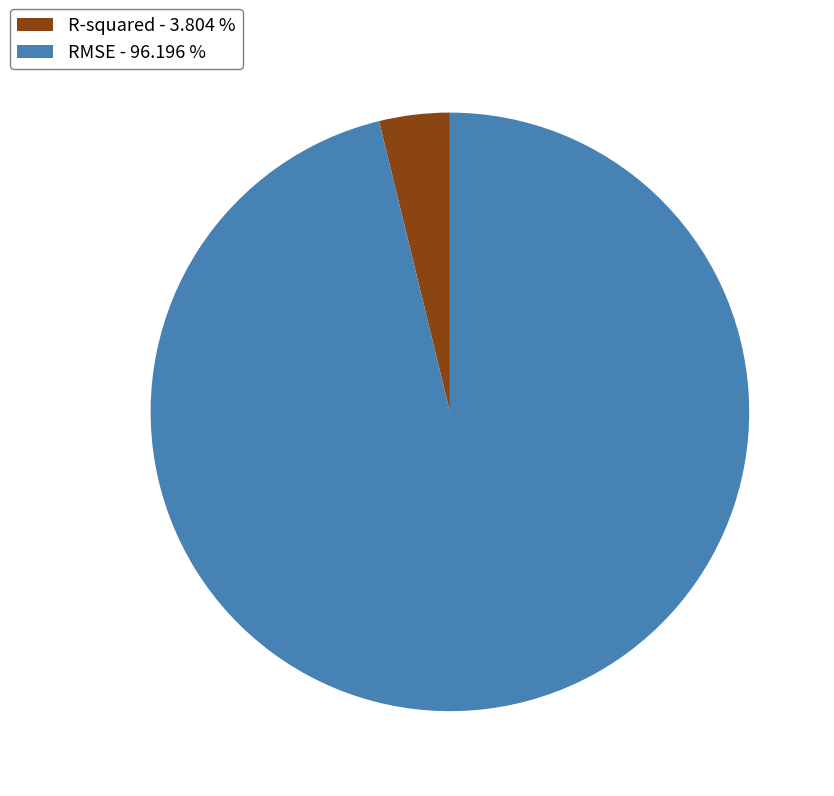

Which has a higher value, RMSE - 96.196 % or R-squared - 3.804 %?

RMSE - 96.196 %